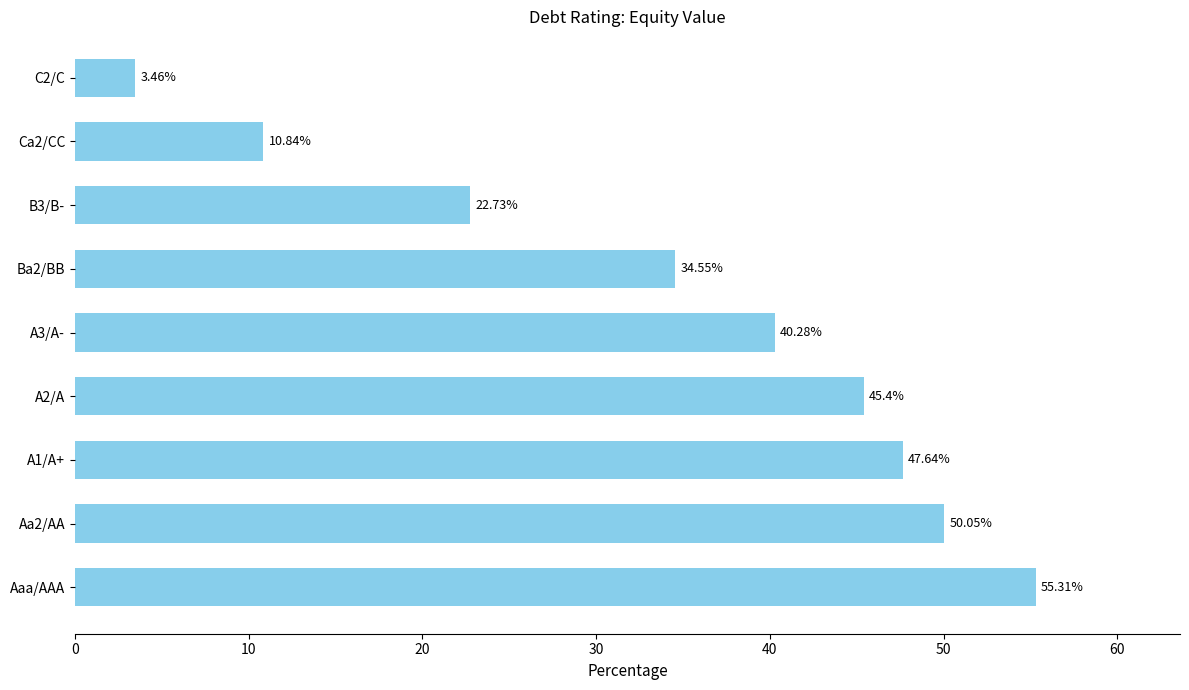

Rank the categories by value from highest to lowest.

Aaa/AAA, Aa2/AA, A1/A+, A2/A, A3/A-, Ba2/BB, B3/B-, Ca2/CC, C2/C